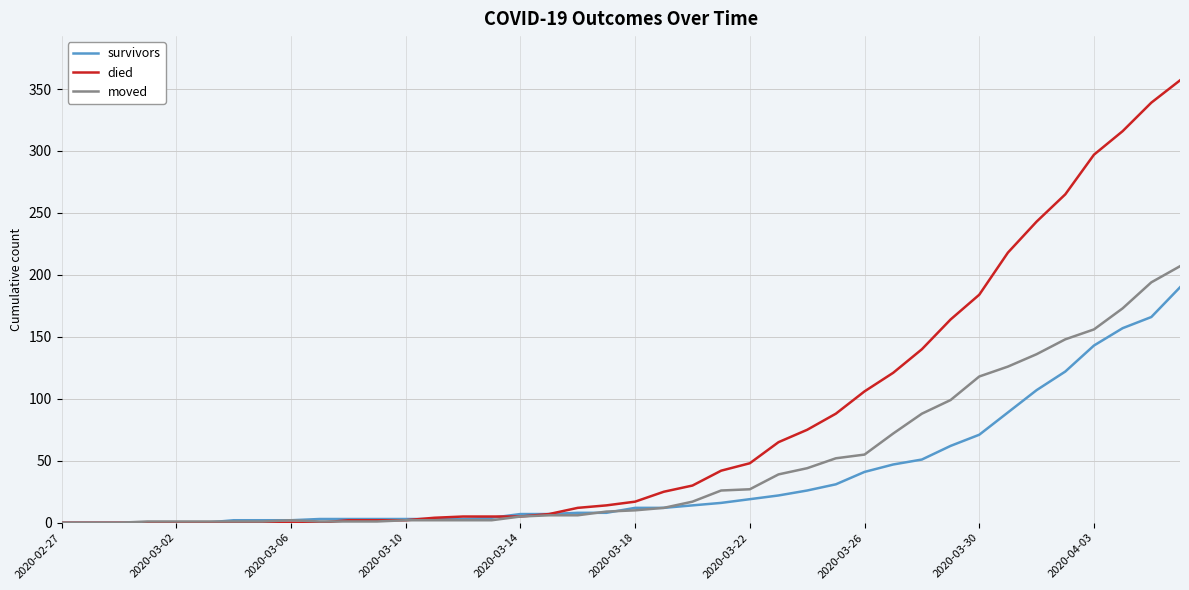

Which series has the largest total across all categories?

died